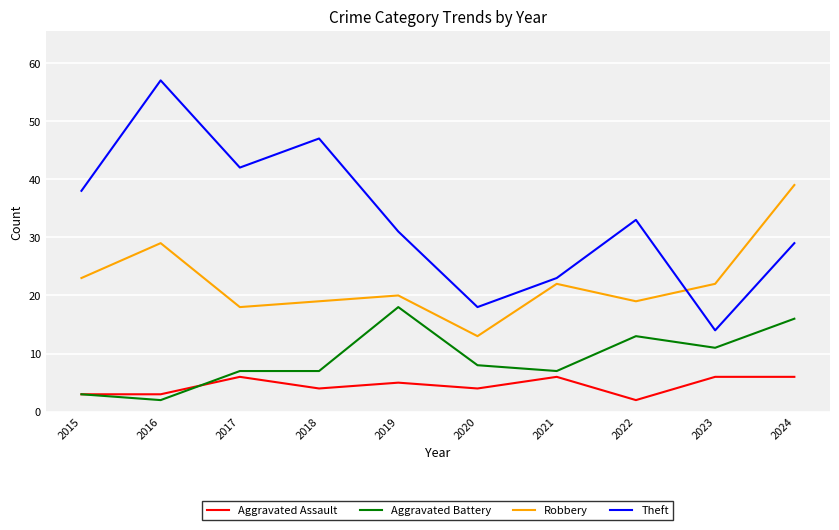

What is the total value across all series at 2018?

77